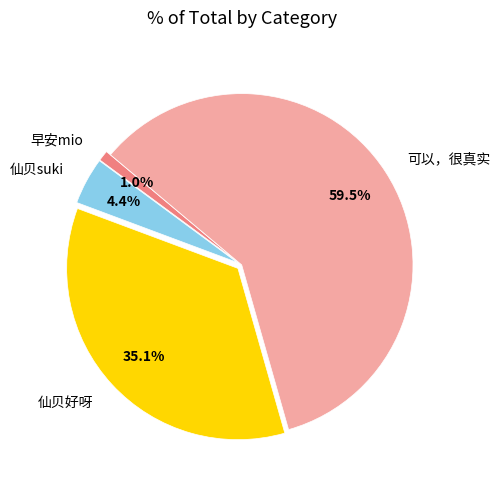

Does 可以，很真实 represent more than half of the total?

Yes